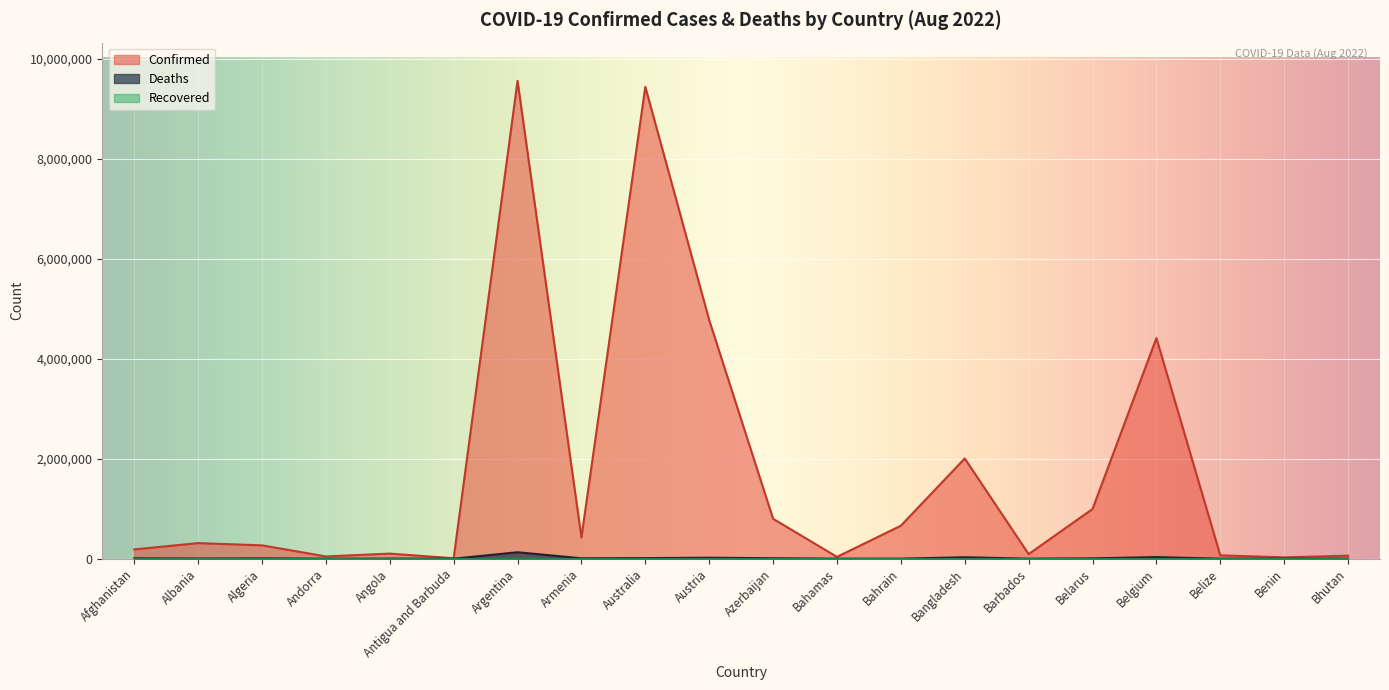

Which series has the largest total across all categories?

Confirmed